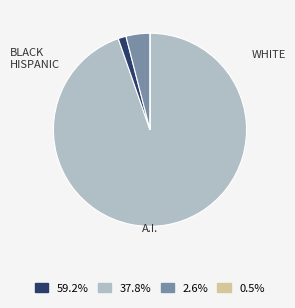

Does any single category account for the majority?

Yes